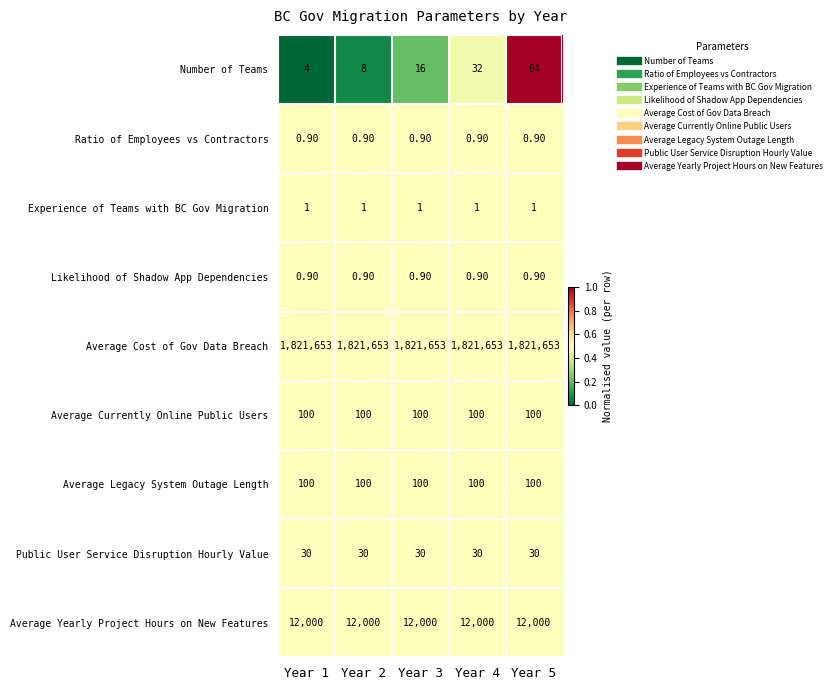

How many series are shown in this chart?

9